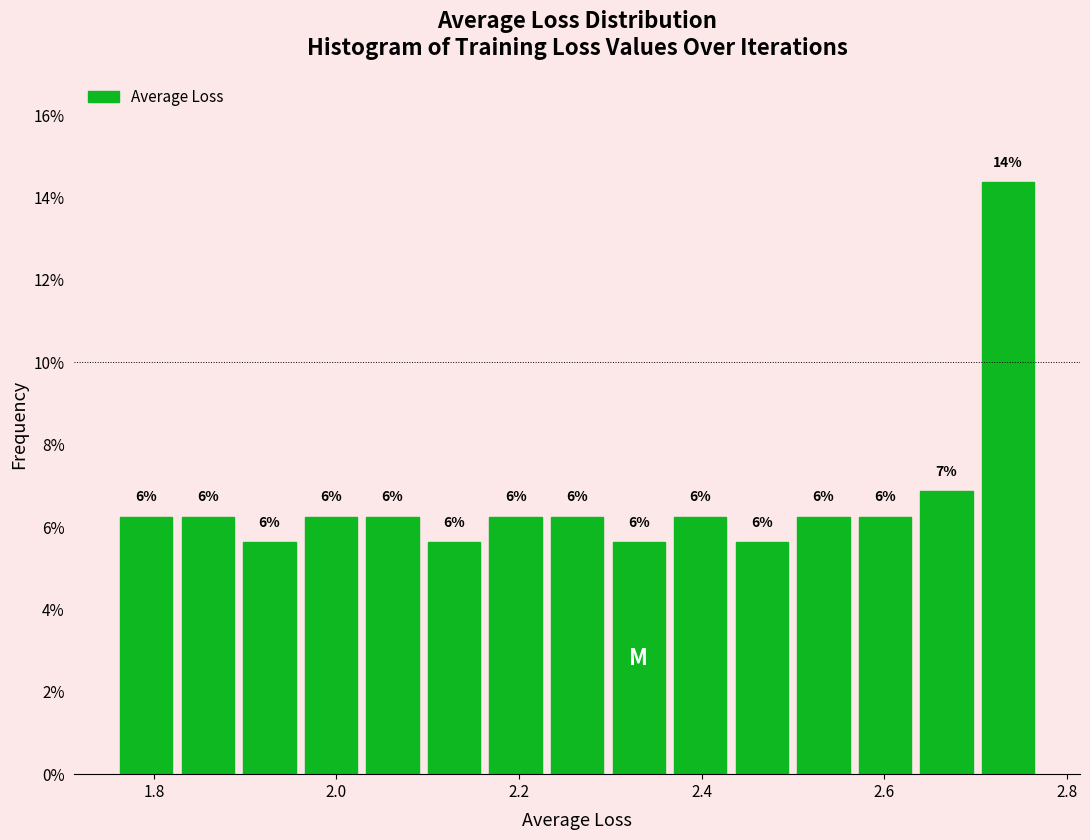

Read against the x-axis, roughly where is the centre of the tallest bar?

2.74